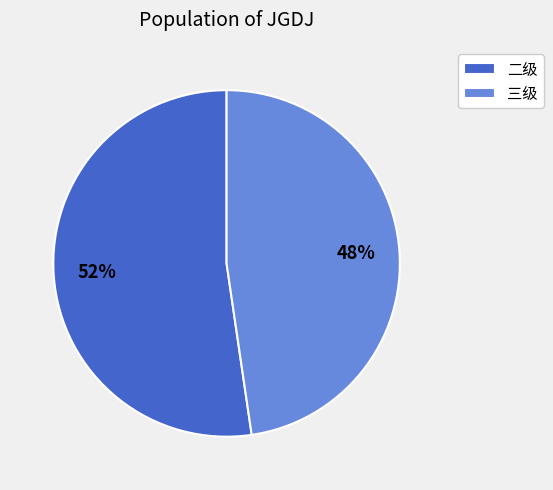

To the nearest percent, what is the average slice percentage?

50%